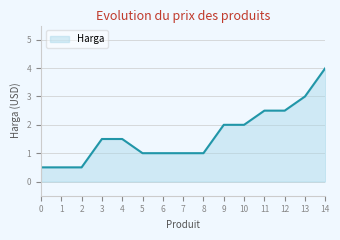

What is the difference between the values at 0 and 8?

0.5